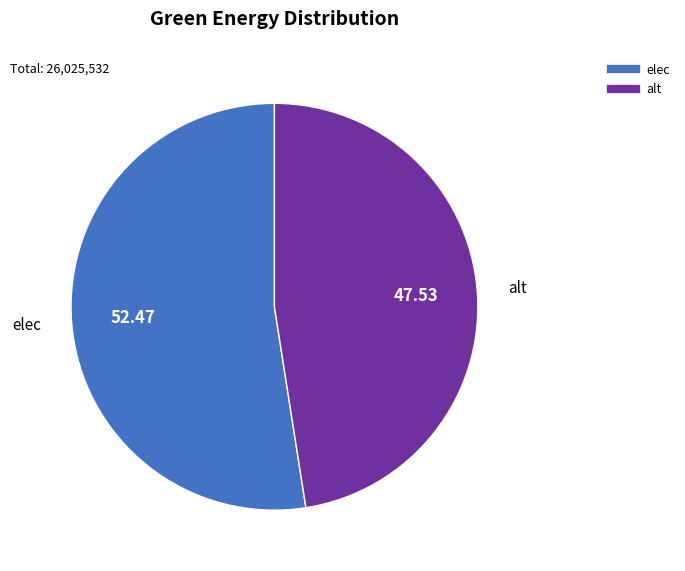

Is there a majority slice in this chart?

Yes